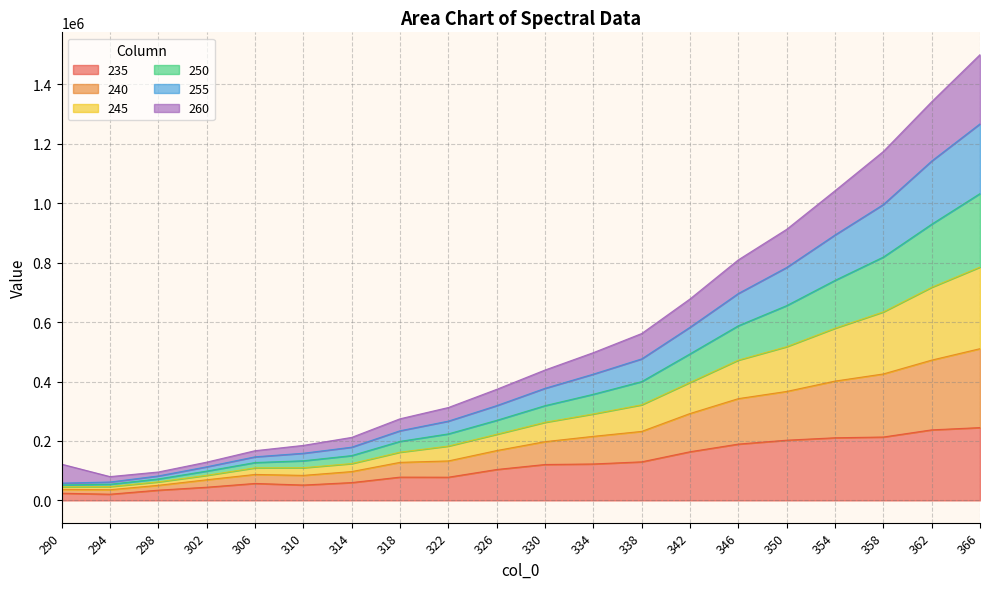

What is the maximum value for 235?

244952.9